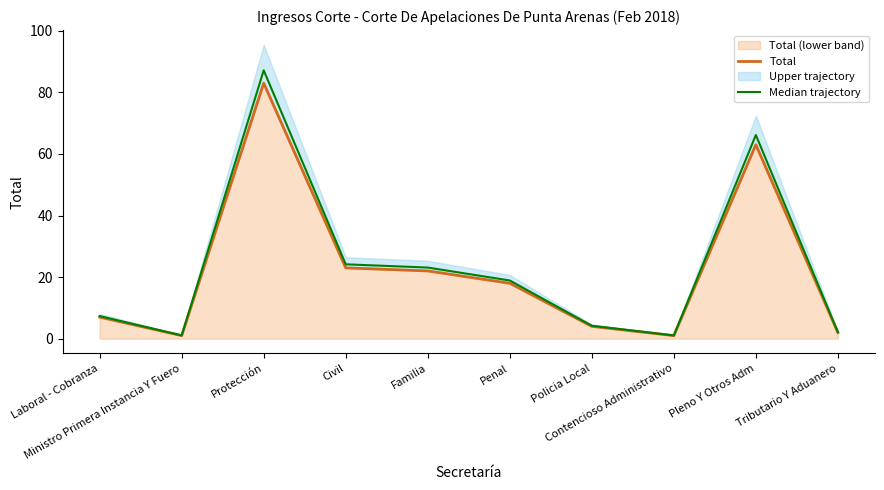

True or false: Total and Median trajectory cross at least once.

False